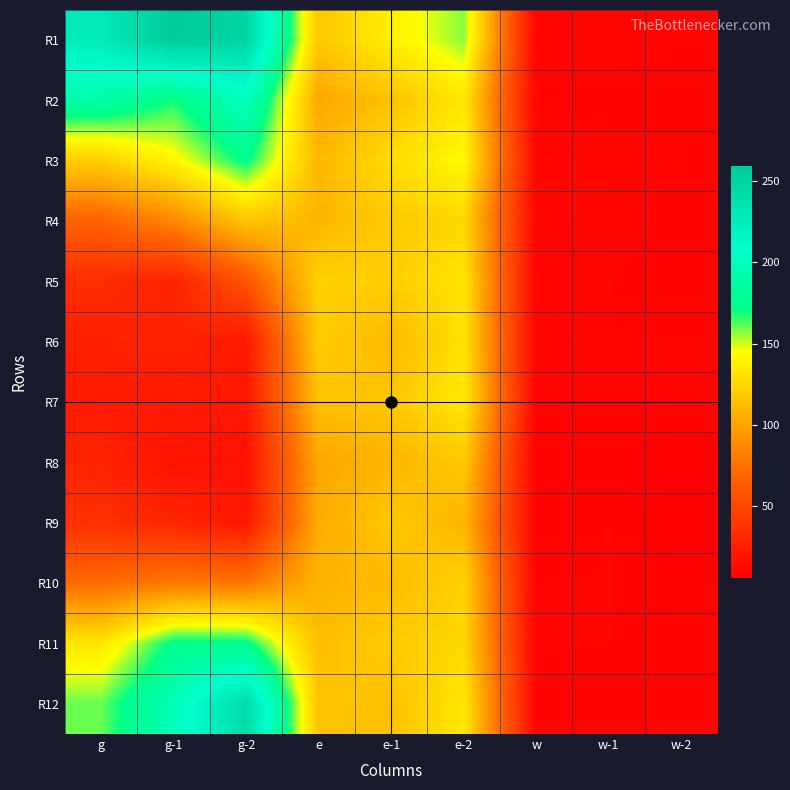

What is the total value across all series at w-2?

97